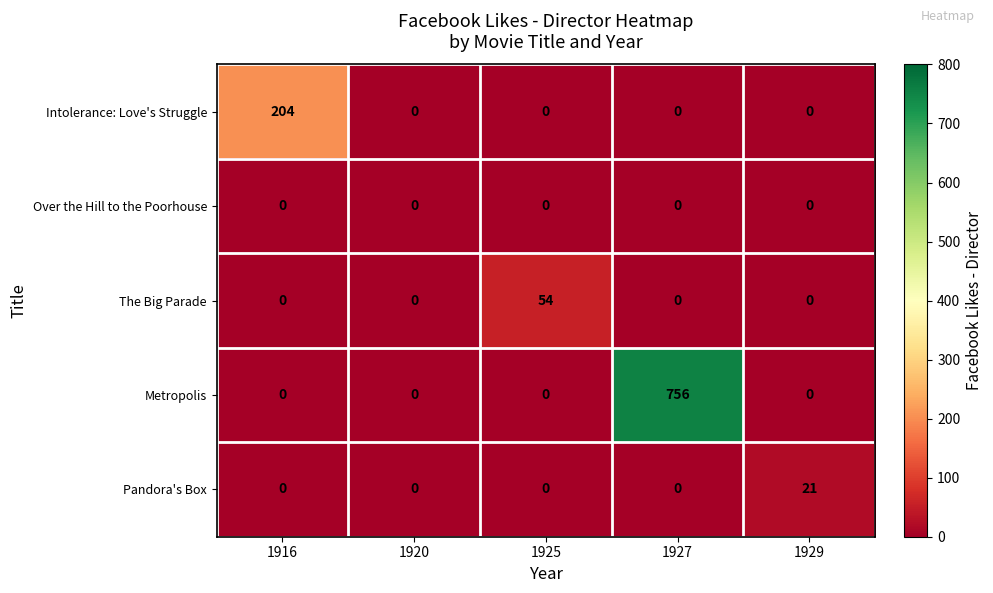

List the series in order of their peak value, lowest first.

Over the Hill to the Poorhouse, Pandora's Box, The Big Parade, Intolerance: Love's Struggle, Metropolis